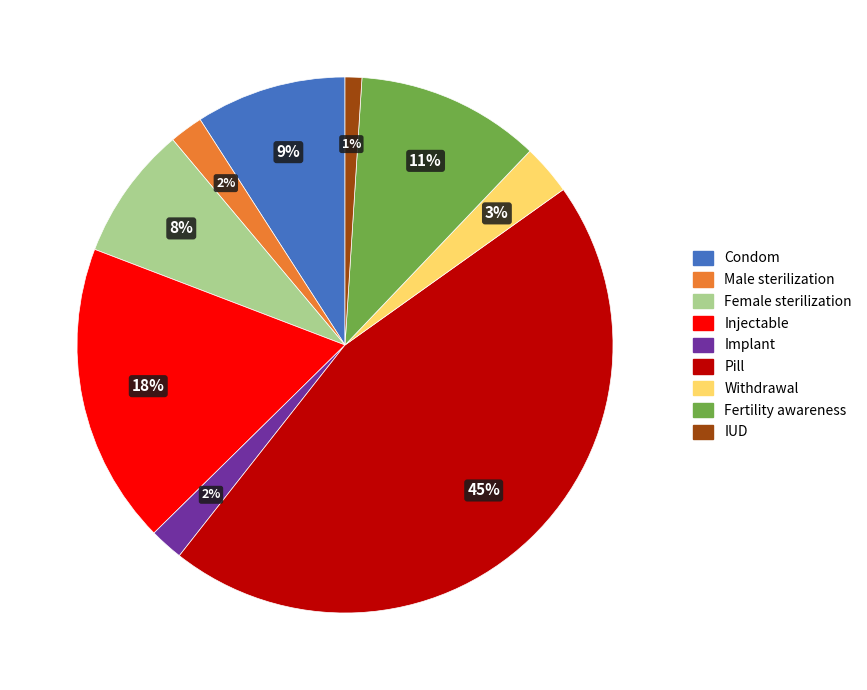

The Condom slice represents 9% of the pie. True or false?

True